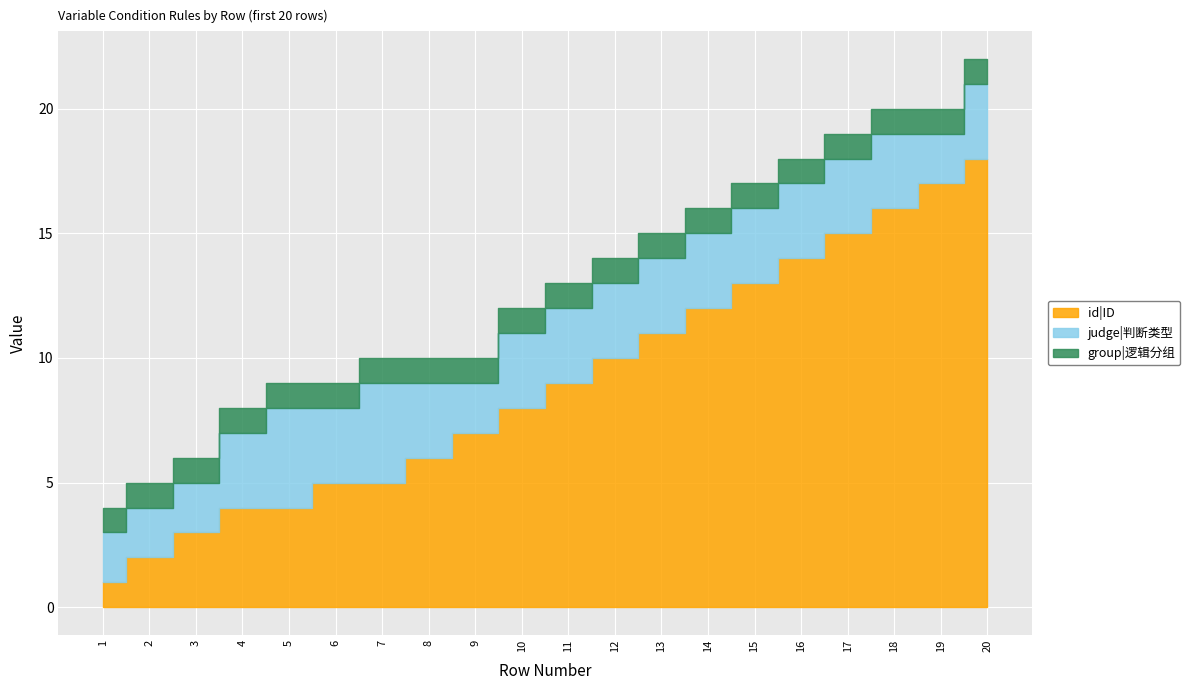

Rank the series at 1 from highest to lowest value.

judge|判断类型, id|ID, group|逻辑分组